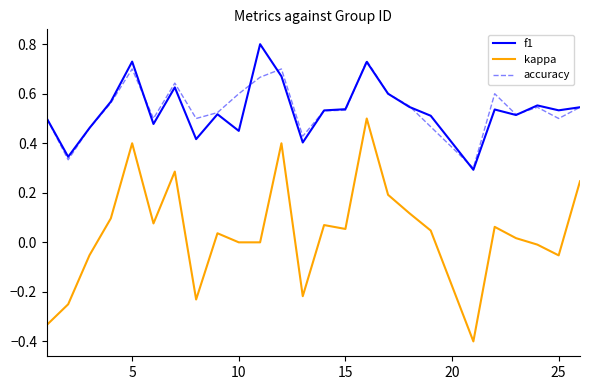

Does the chart display data point markers on the line(s)?

No